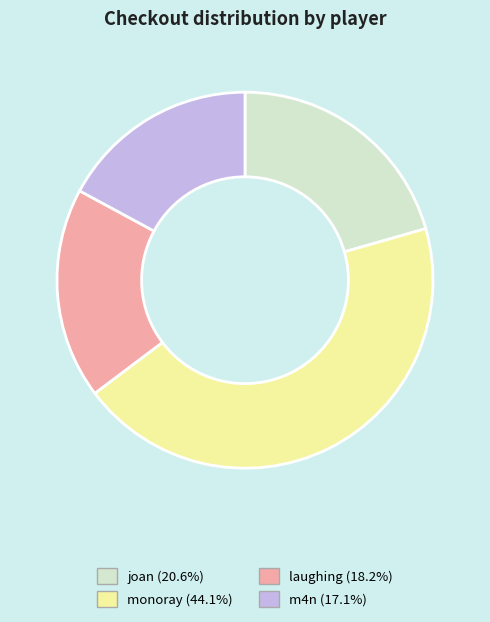

Is there any slice that represents more than half of the pie?

No